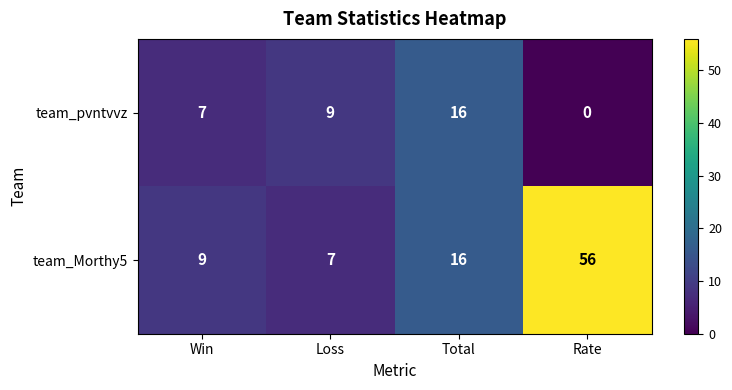

What is the total value across all series at Win?

16